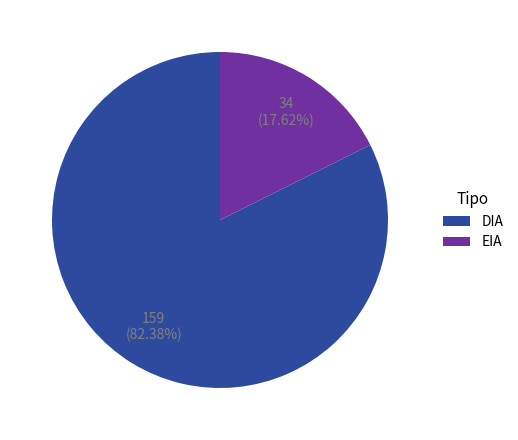

To the nearest percent, what is the difference between the largest and smallest slice percentages?

65%